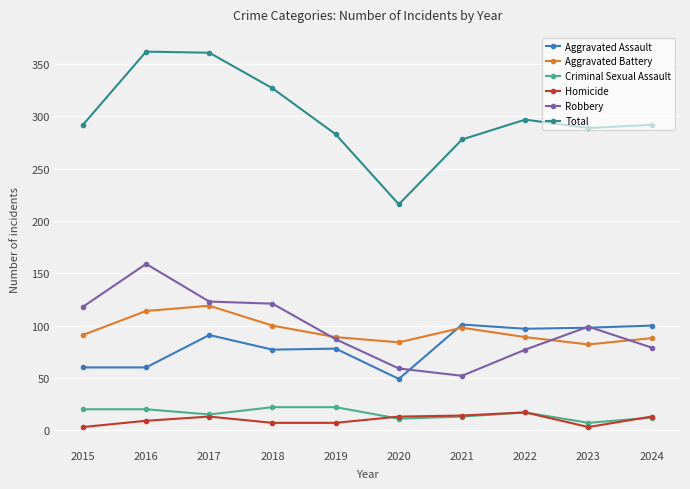

The Total series shows 362 at 2016. True or false?

True